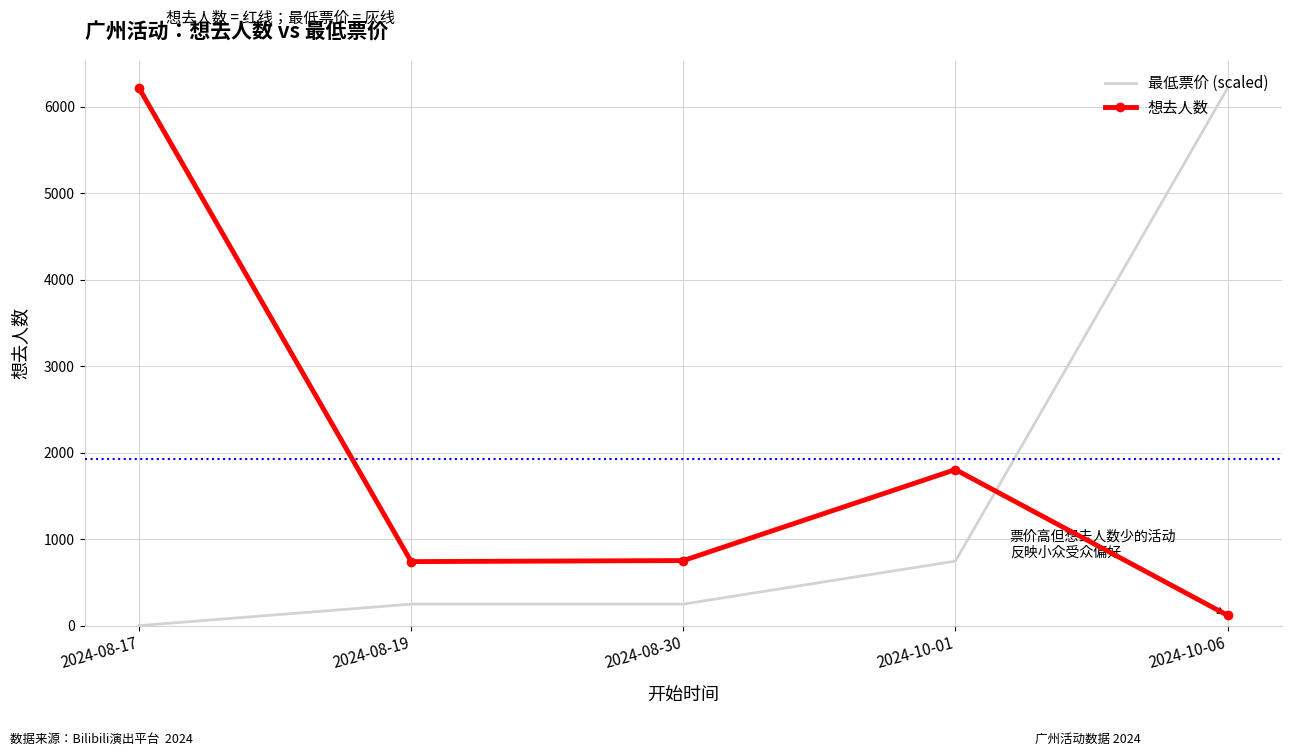

What is the sum of the 最低票价 (scaled) values at 2024-10-06 and 2024-08-17?

6214.0